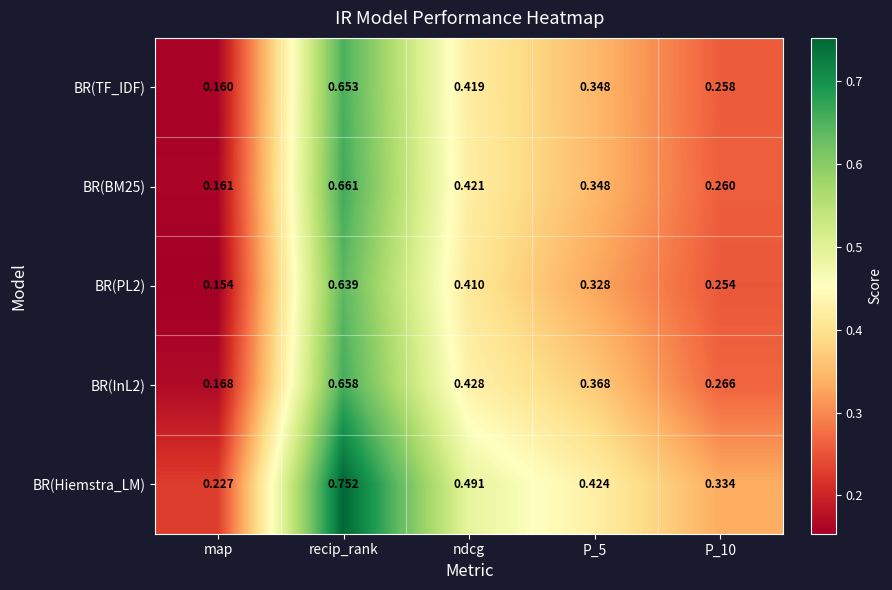

At which category does the chart reach its minimum across all series?

map